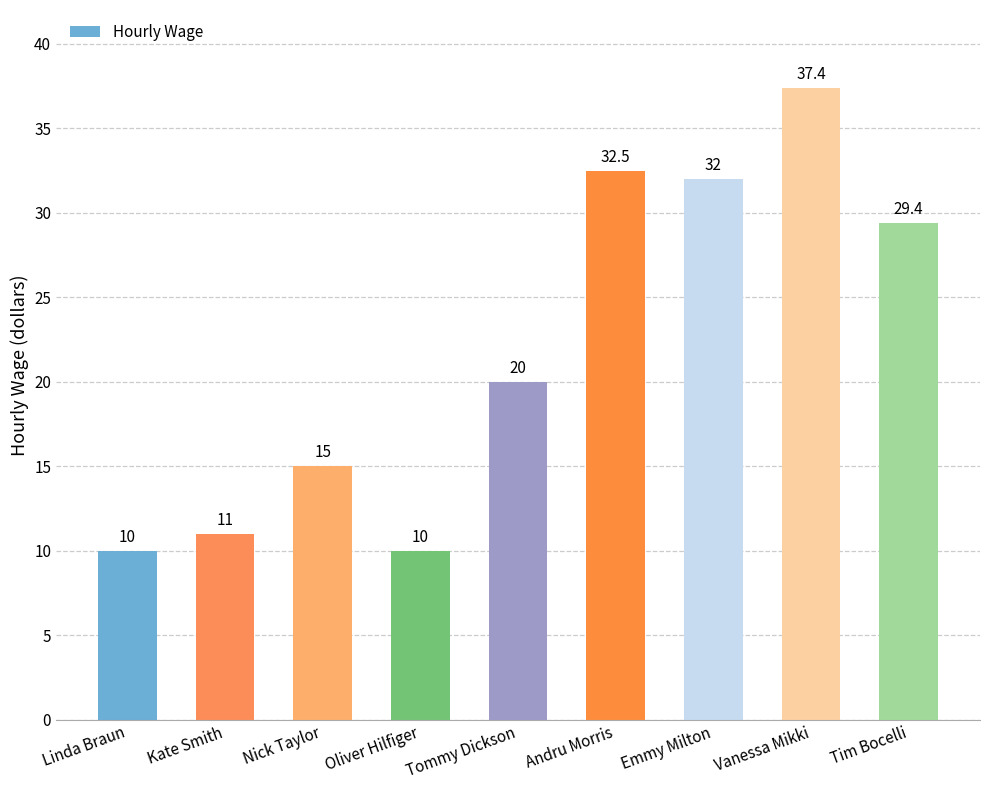

Which label corresponds to the largest value in the chart?

Vanessa Mikki